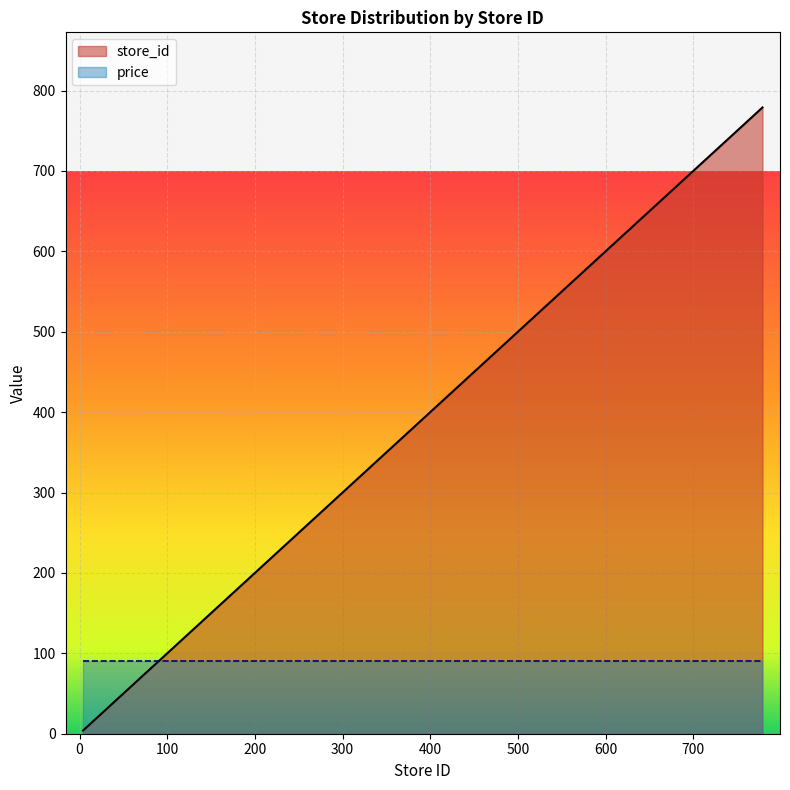

What is the value of the 9th point from the left?

296